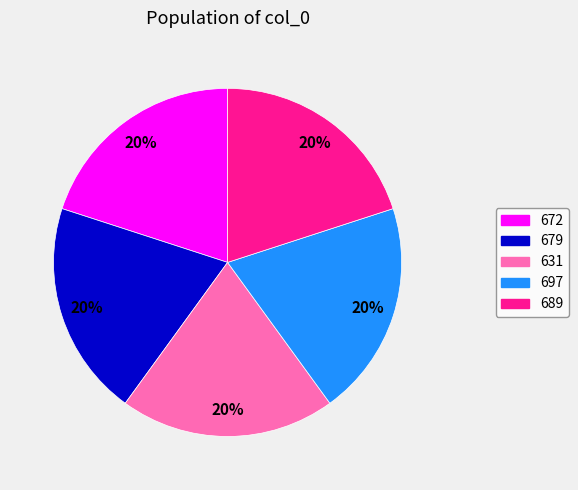

Count the number of slices in the pie.

5